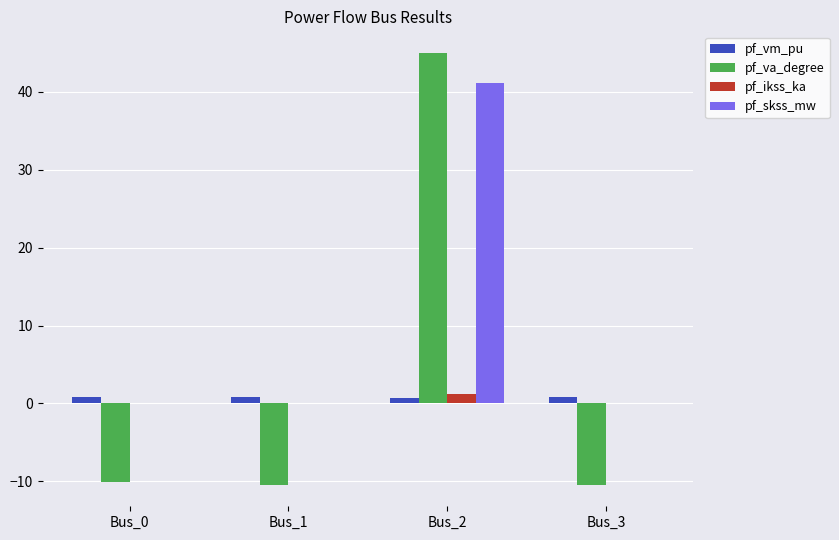

Is the value of pf_vm_pu at Bus_2 greater than the value of pf_skss_mw at Bus_2?

No